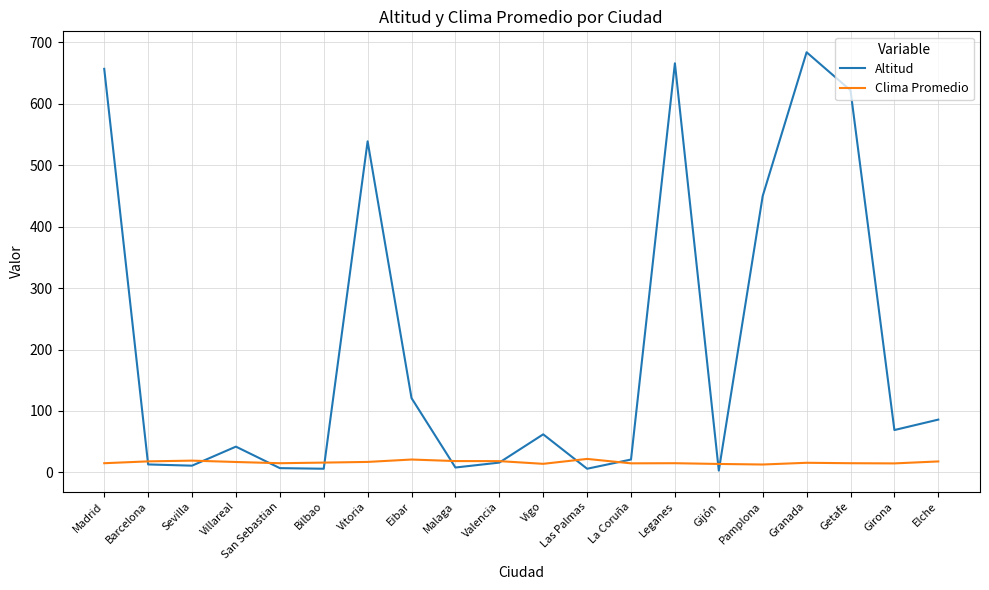

True or false: Altitud has a value of 539.0 at Vitoria.

True